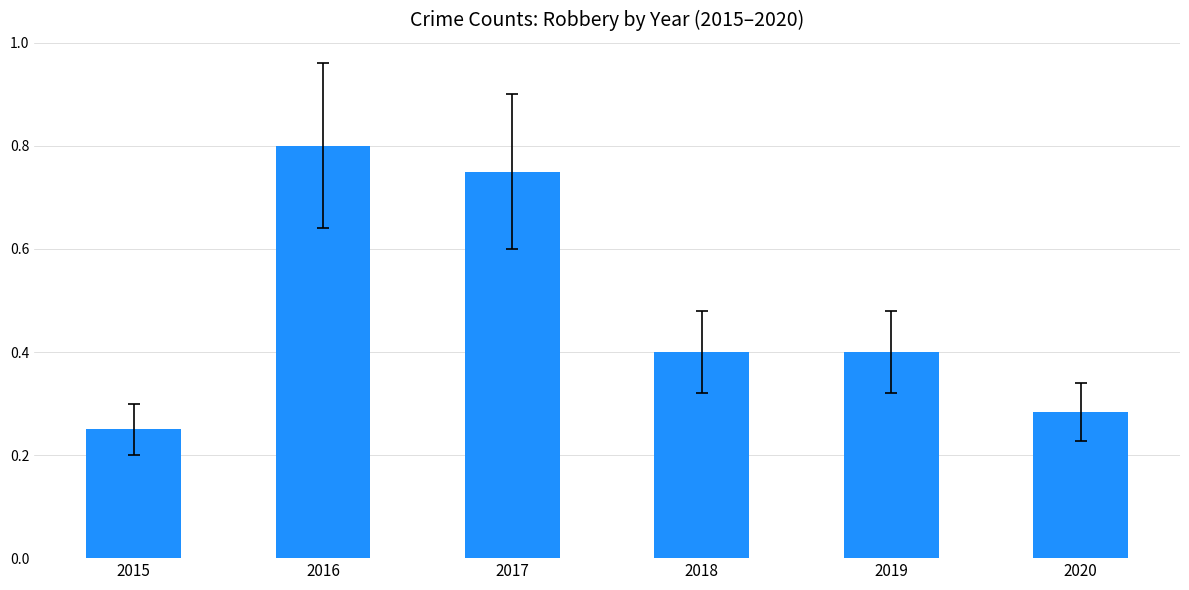

What is the difference between the maximum and minimum values?

33